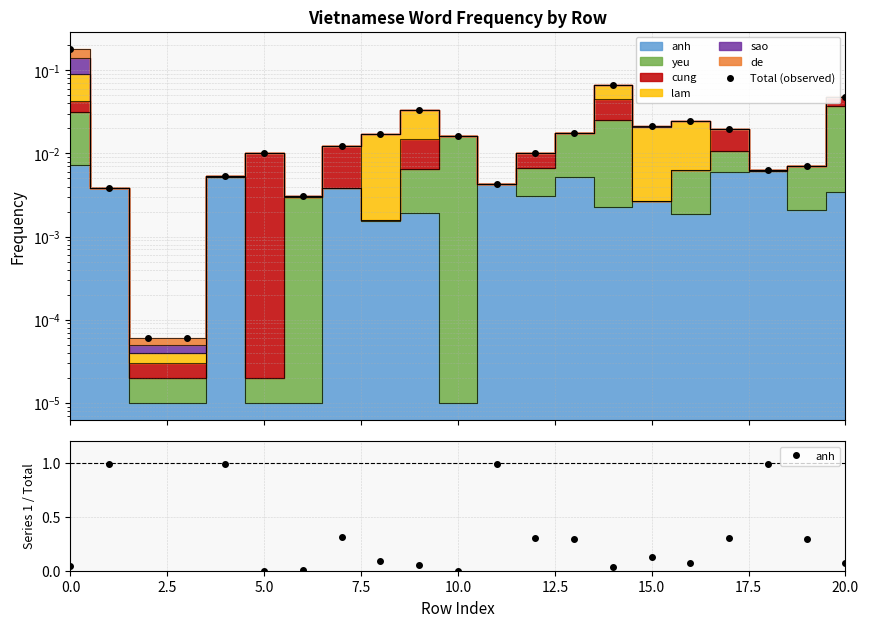

Between which two adjacent categories do Total (observed) and anh first intersect?

0.0 and 2.5